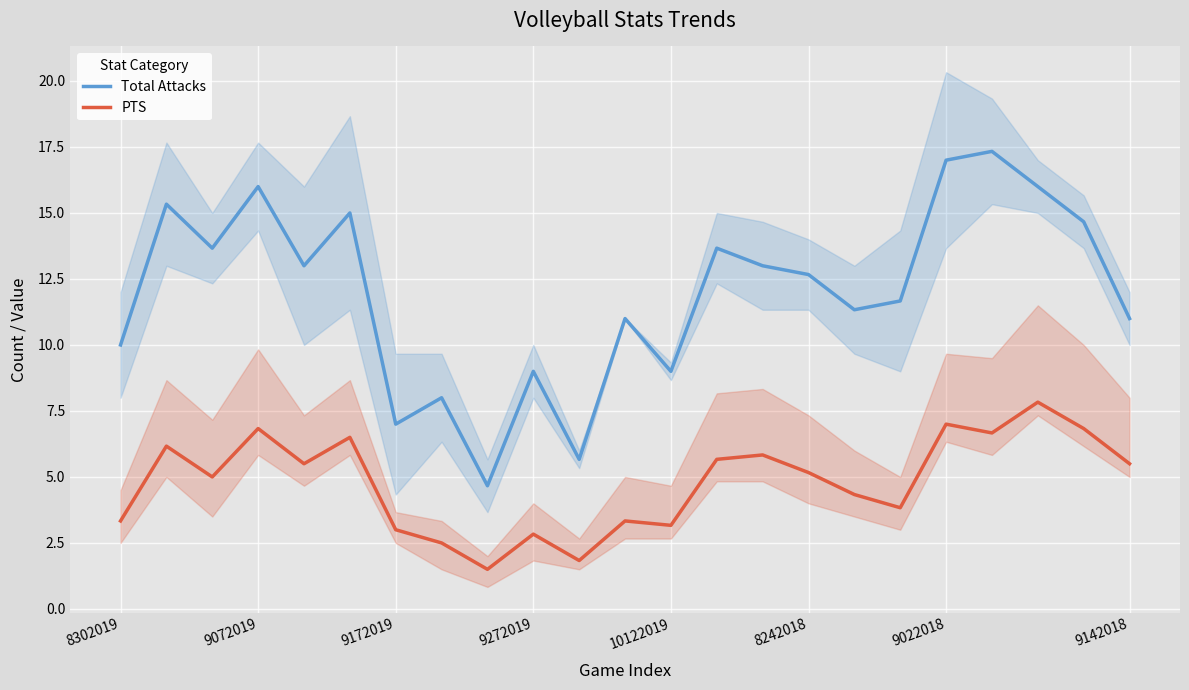

What is the highest value of the Total Attacks series?

17.3